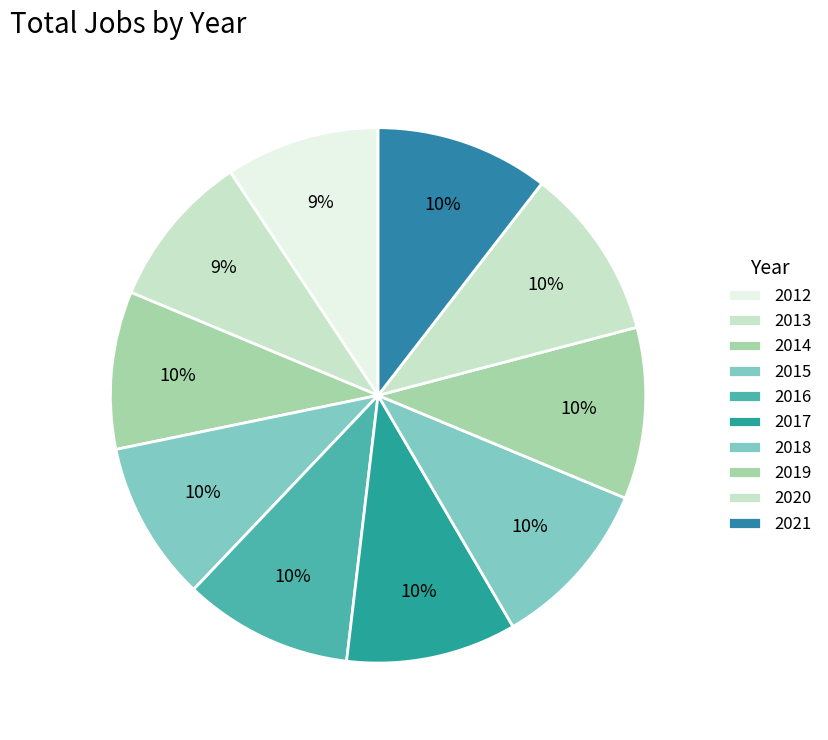

Does any single category account for the majority?

No